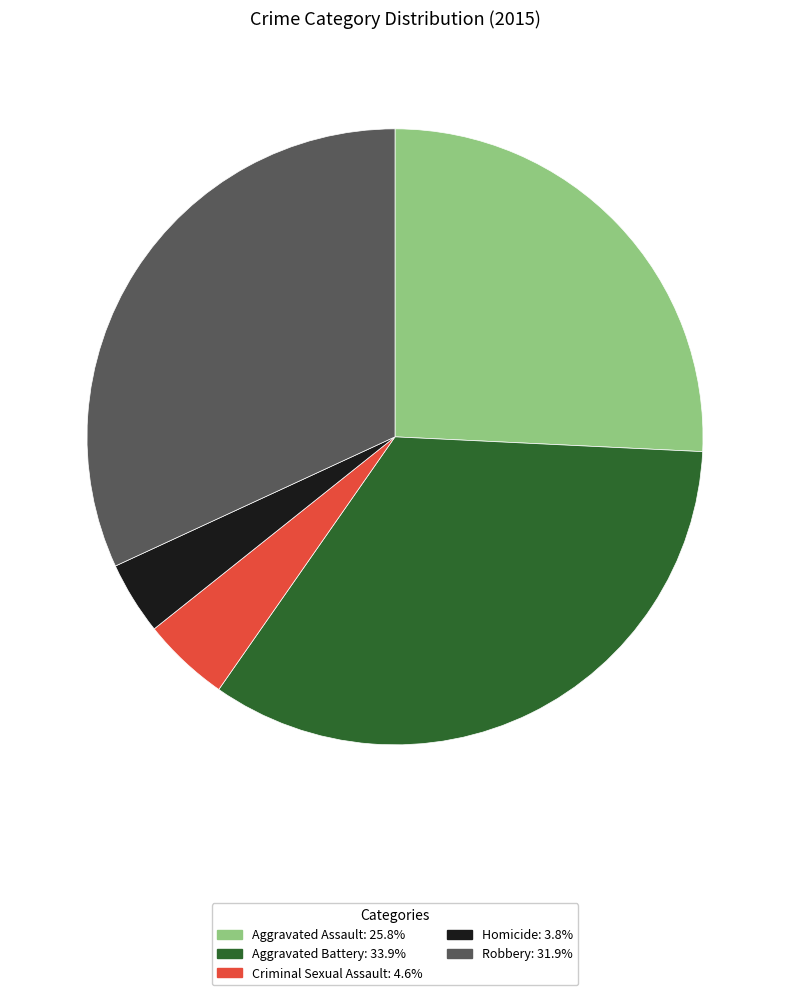

How many slices are in this pie chart?

5